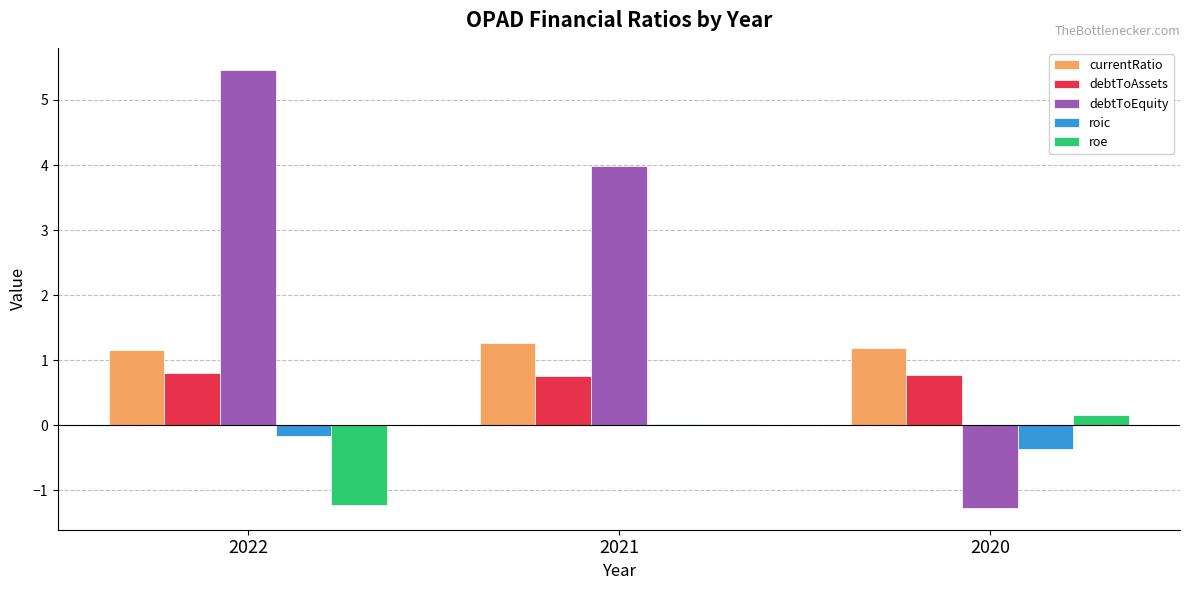

What is the sum of the currentRatio values at 2021 and 2022?

2.4